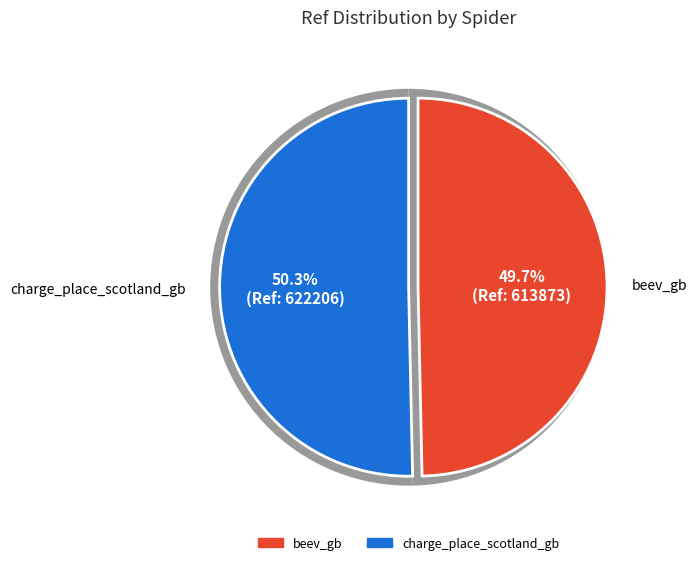

To the nearest percent, what percentage of the pie is charge_place_scotland_gb?

50%